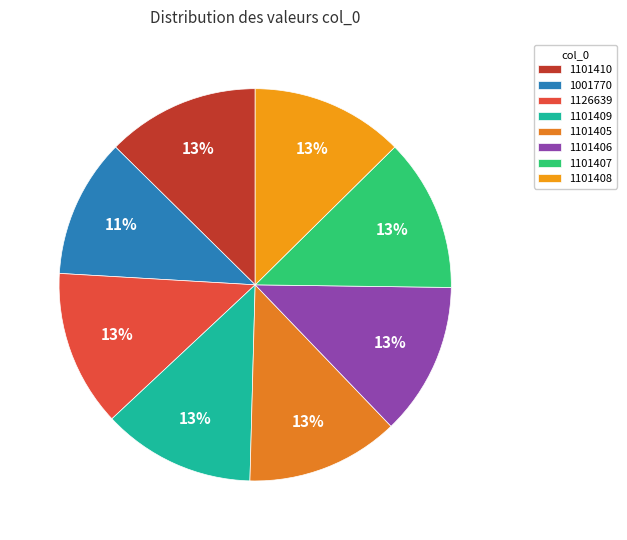

To the nearest percent, what portion does 1101407 represent?

13%